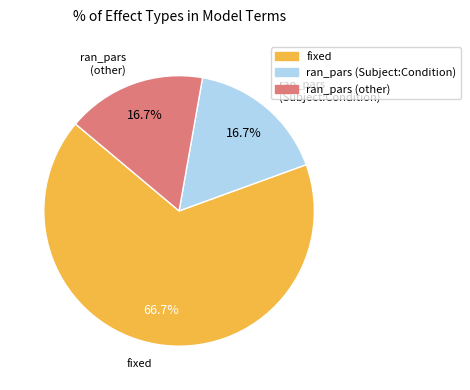

Is fixed the majority of the pie?

Yes